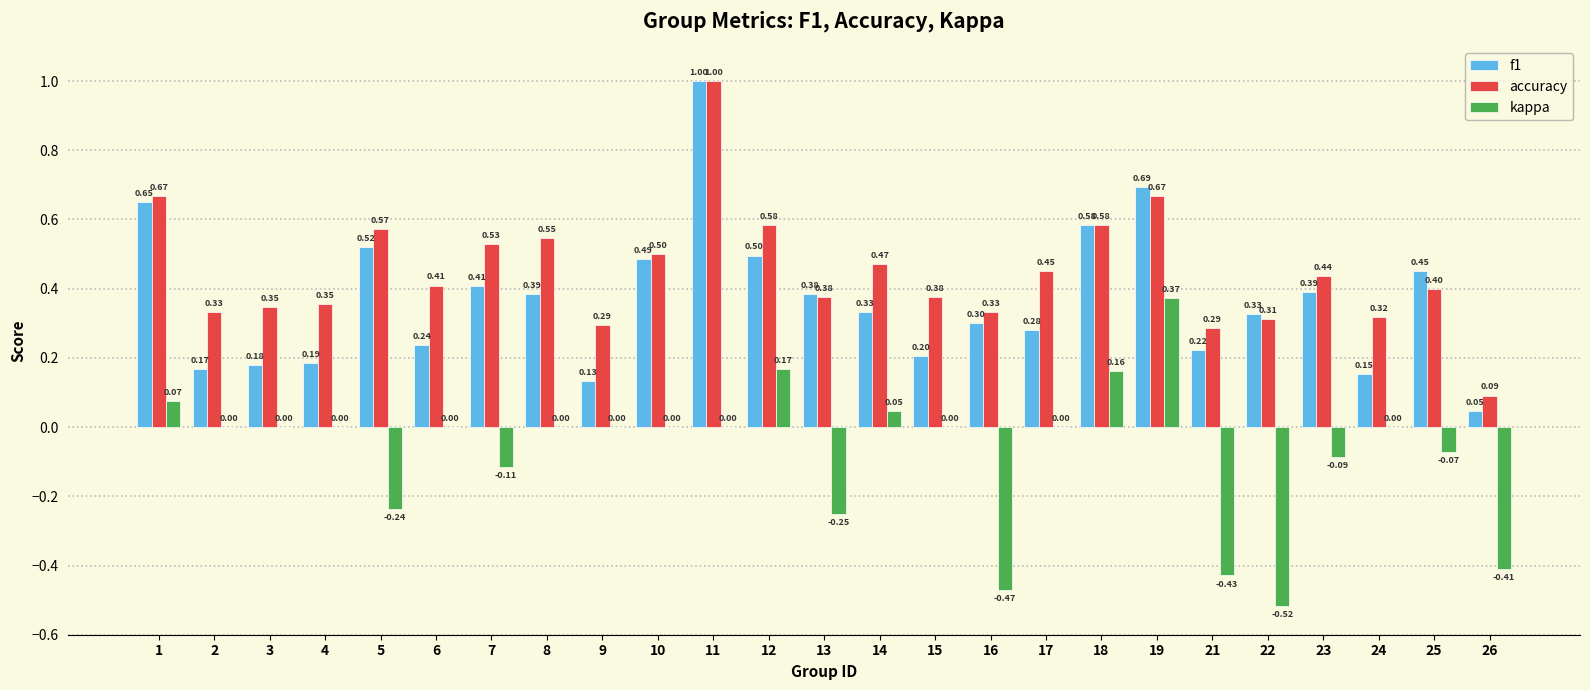

At which category is the sum across all series the highest?

11